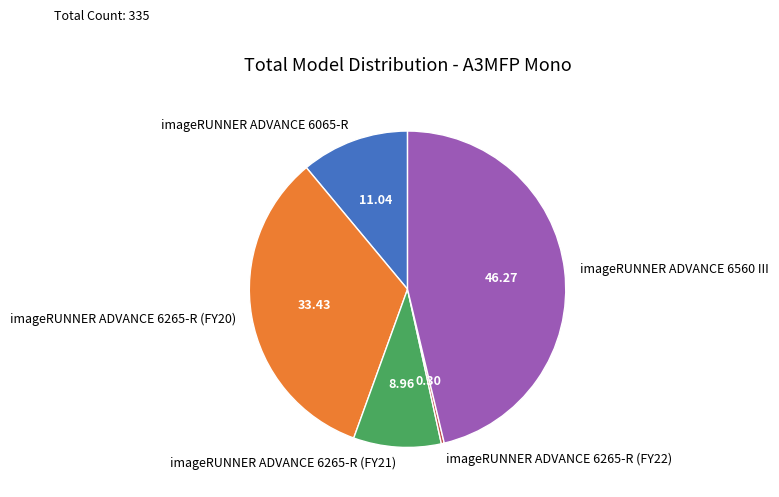

Which category has the biggest portion of the pie?

imageRUNNER ADVANCE 6560 III